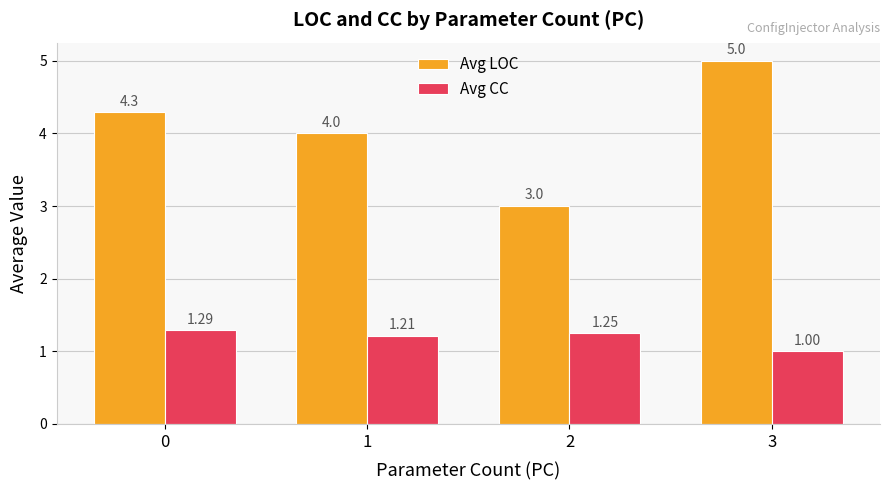

What is the smallest value displayed?

1.0